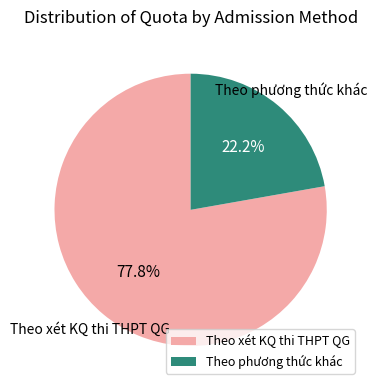

Is there a majority slice in this chart?

Yes